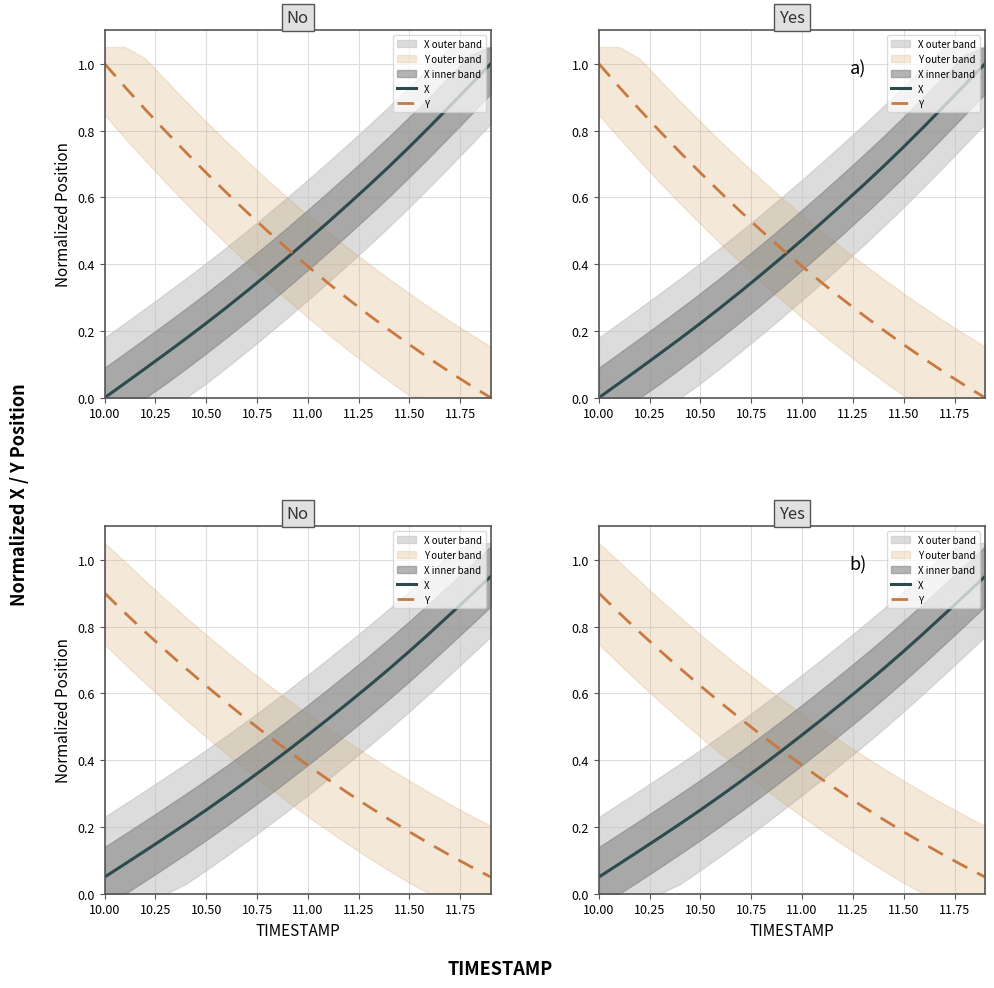

At which category does the chart reach its minimum across all series?

10.00